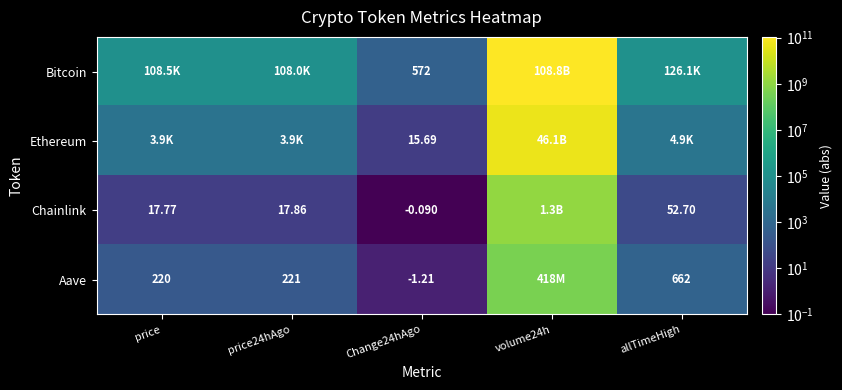

Which category has the lowest value across all series?

Change24hAgo